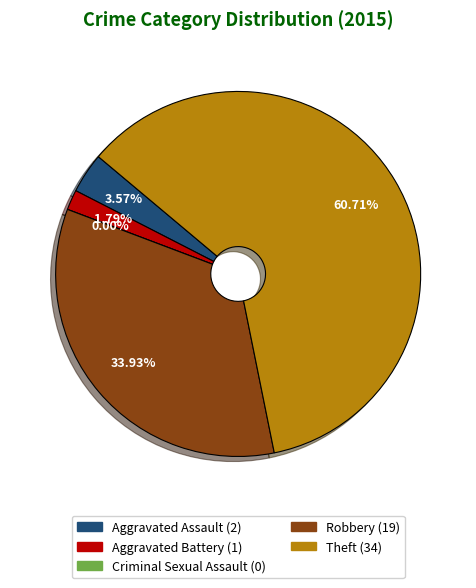

To the nearest percent, what percentage of the pie is Aggravated Battery?

2%